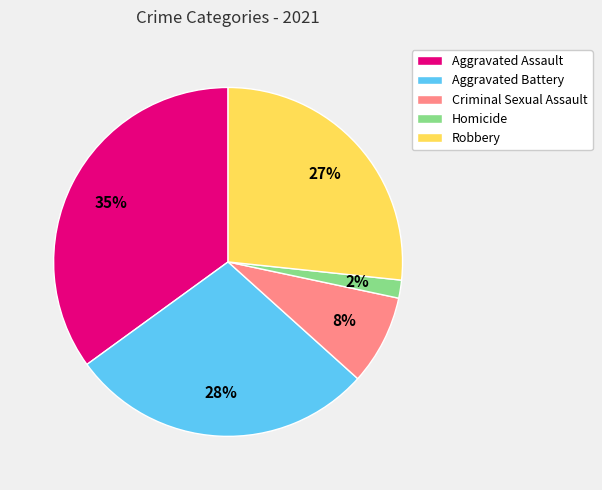

Which category has the biggest portion of the pie?

Aggravated Assault